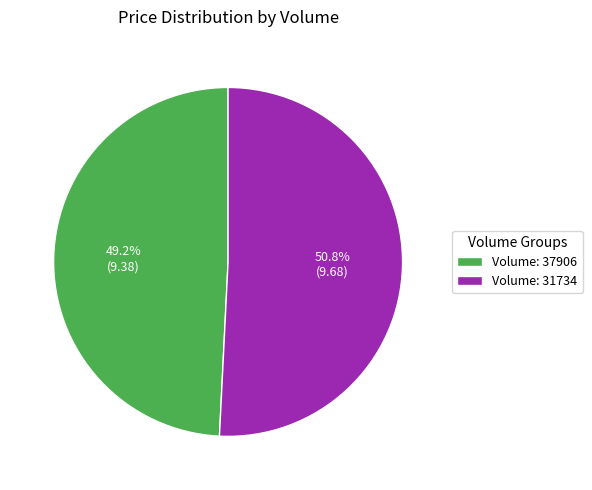

Which category has the smallest portion of the pie?

Volume: 37906